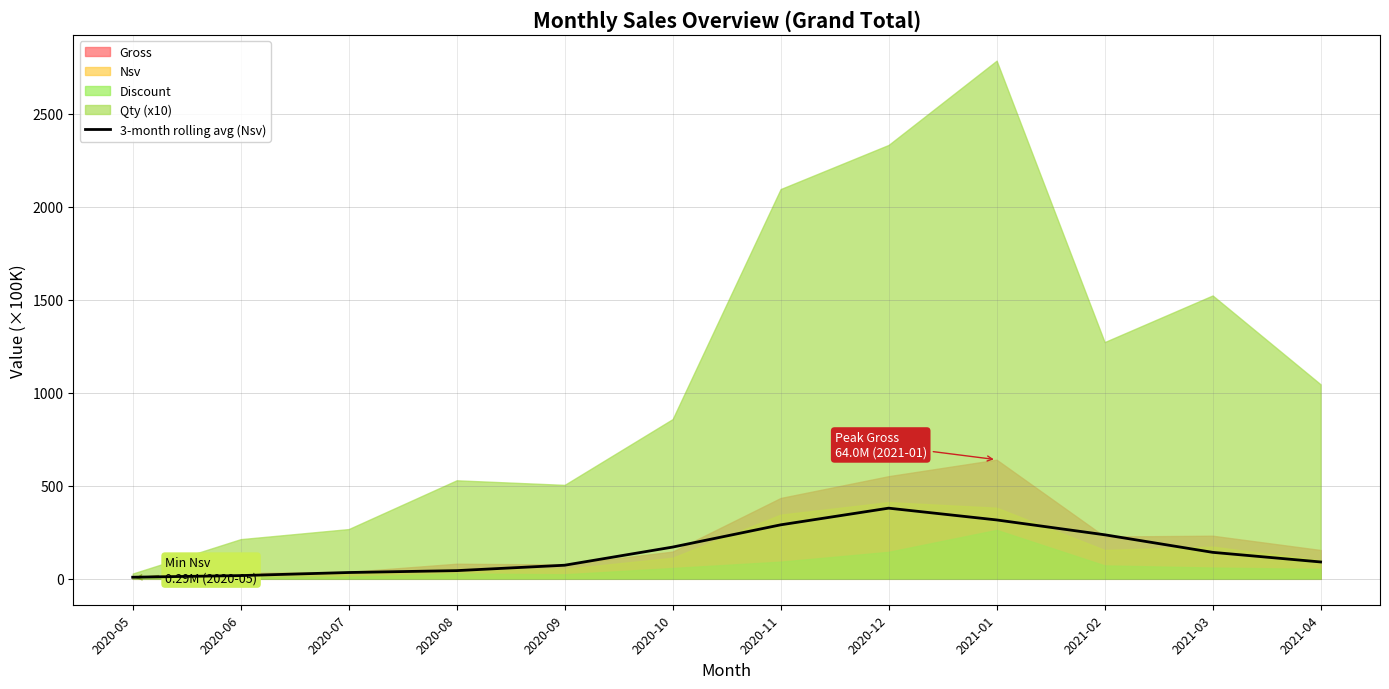

At which label does the data first exceed 142?

2020-10